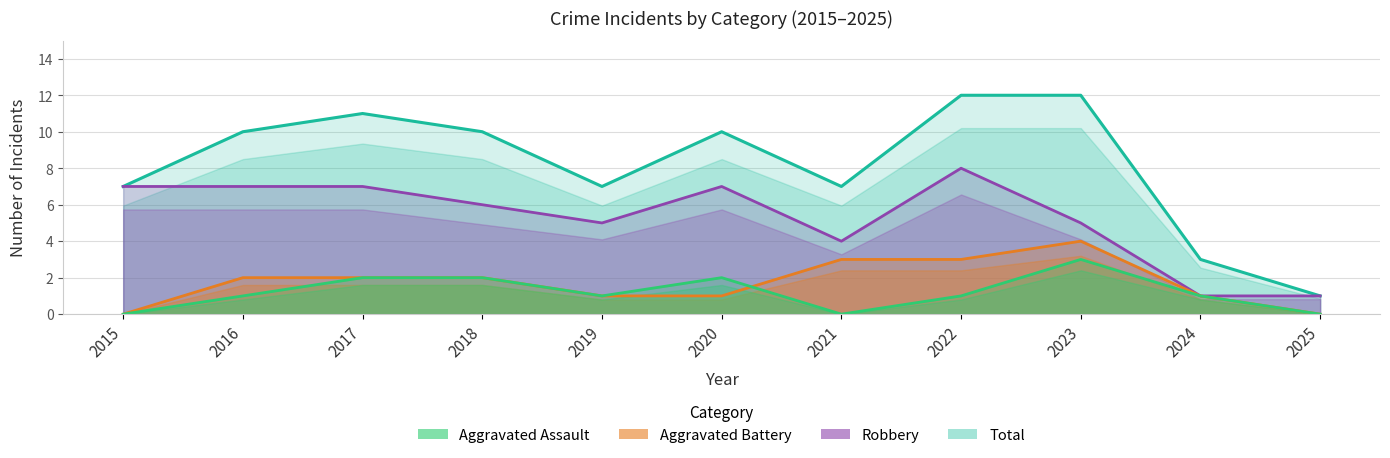

At which label does Robbery first exceed 6?

2015